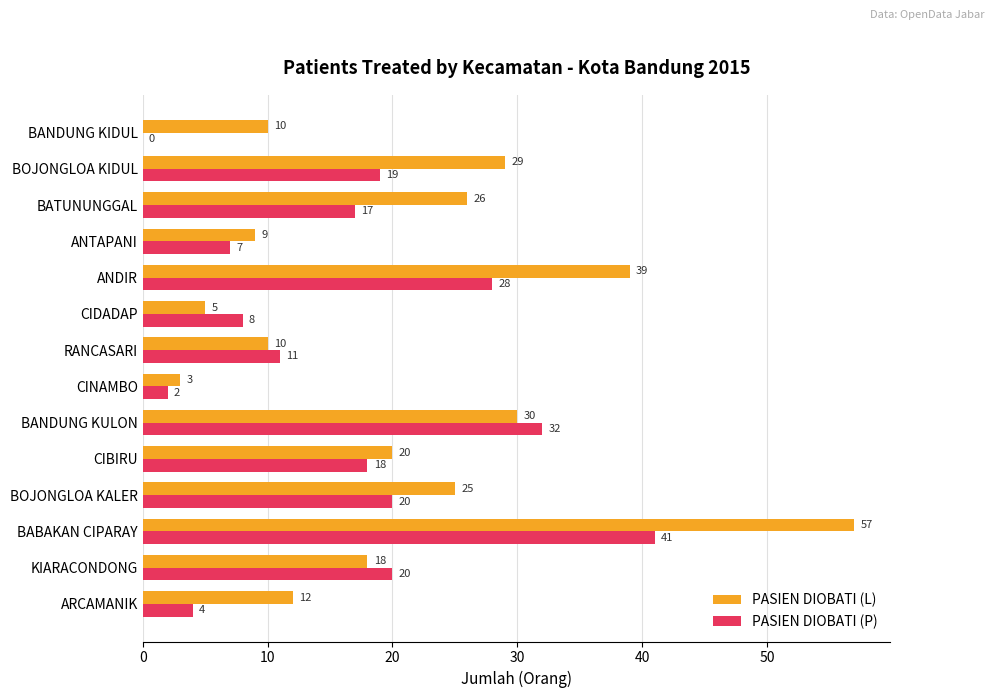

What is the total value across all series at BOJONGLOA KIDUL?

48